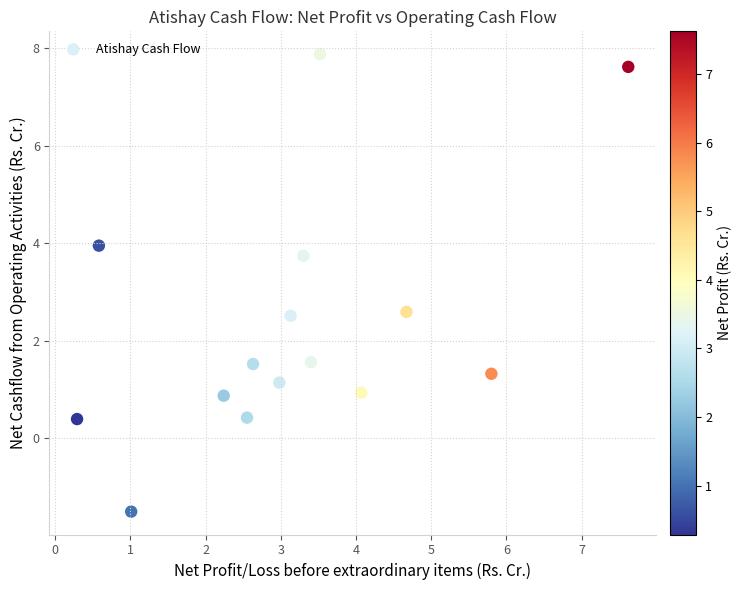

What is the range of X values (max minus min)?

7.3